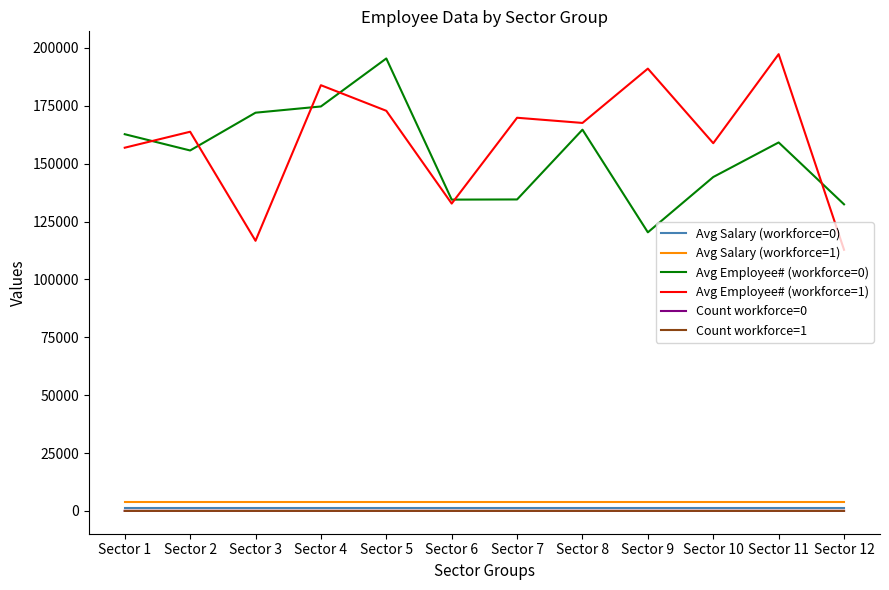

True or false: Avg Employee# (workforce=0) and Avg Salary (workforce=1) intersect in this chart.

False